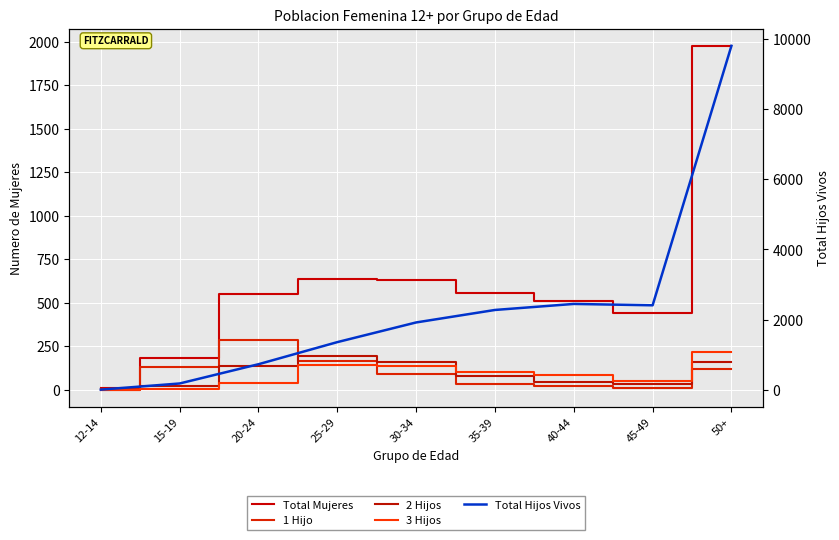

True or false: Total Mujeres has a value of 315 at 15-19.

False